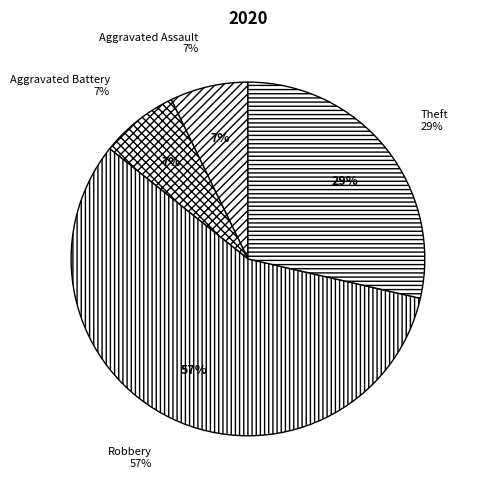

Does Robbery account for over 50% of the chart?

Yes